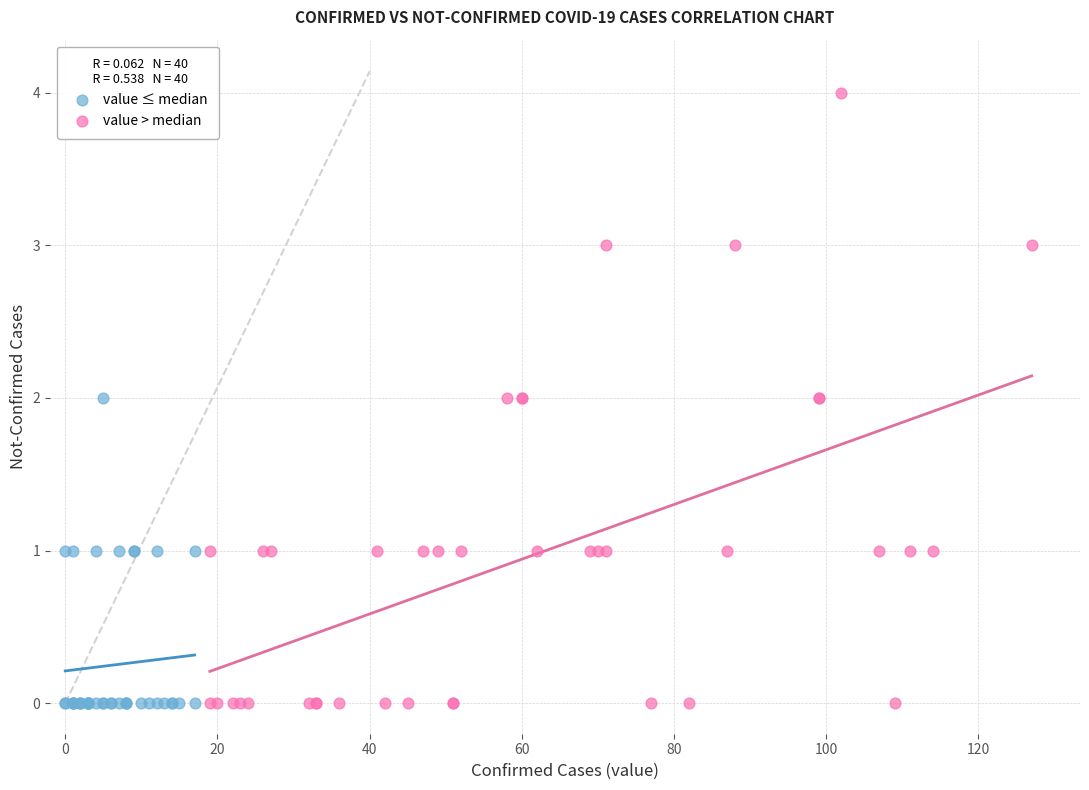

Which series reaches the maximum Y coordinate?

value > median